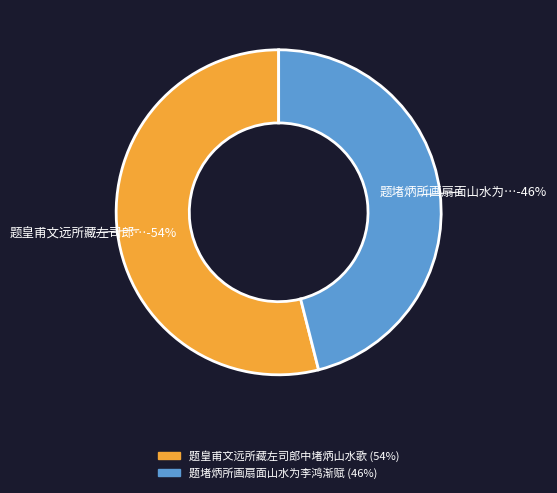

Approximately how many times larger is the value at 题皇甫文远所藏左司郎中堵炳山水歌 compared to 题堵炳所画扇面山水为李鸿渐赋?

1.2